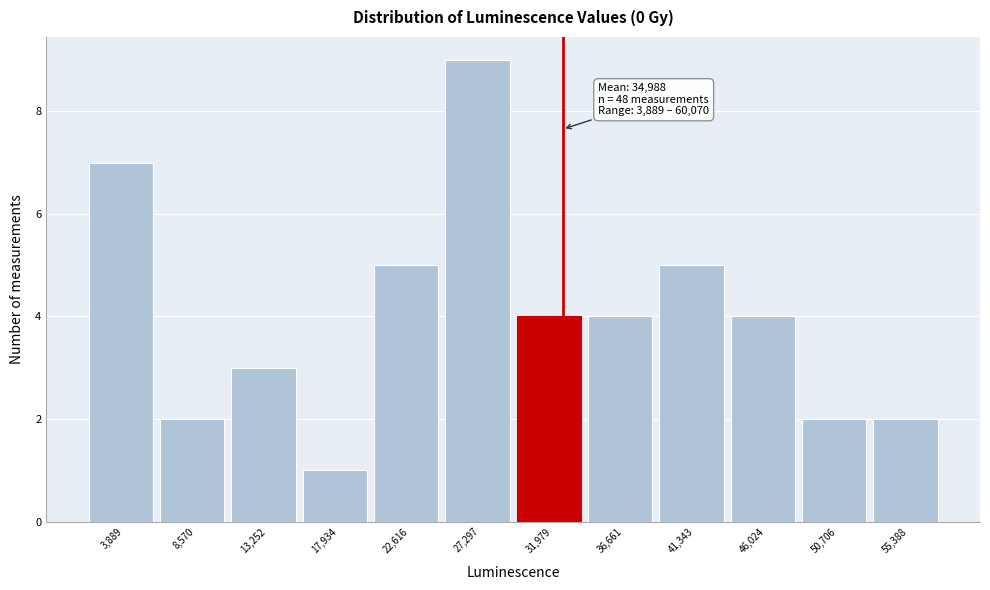

Reading left to right, extract all data points from this chart.

7	2	3	1	5	9	4	4	5	4	2	2